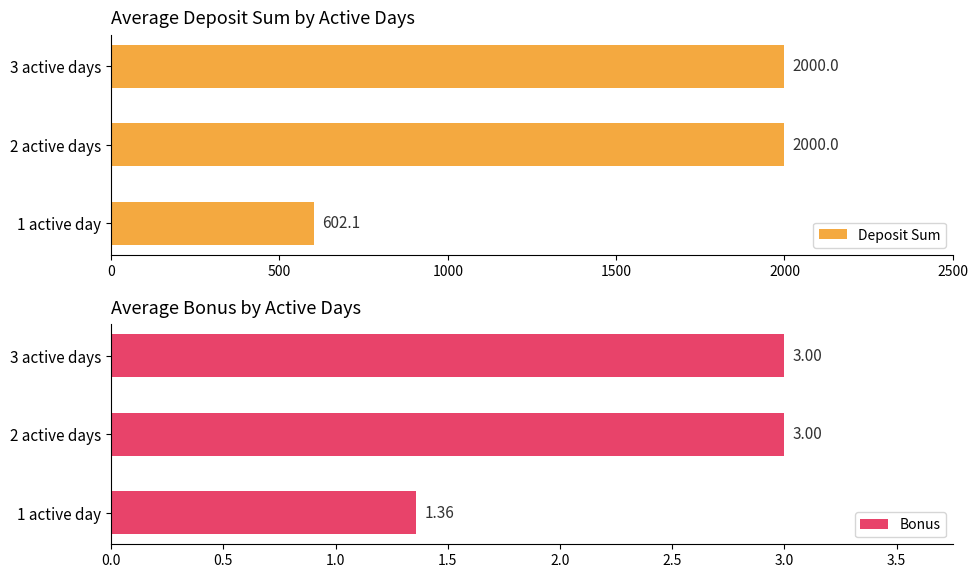

Reading left to right, what are all the values shown in this chart?

Deposit Sum: 602.1	2000.0	2000.0
Bonus: 1.4	3.0	3.0